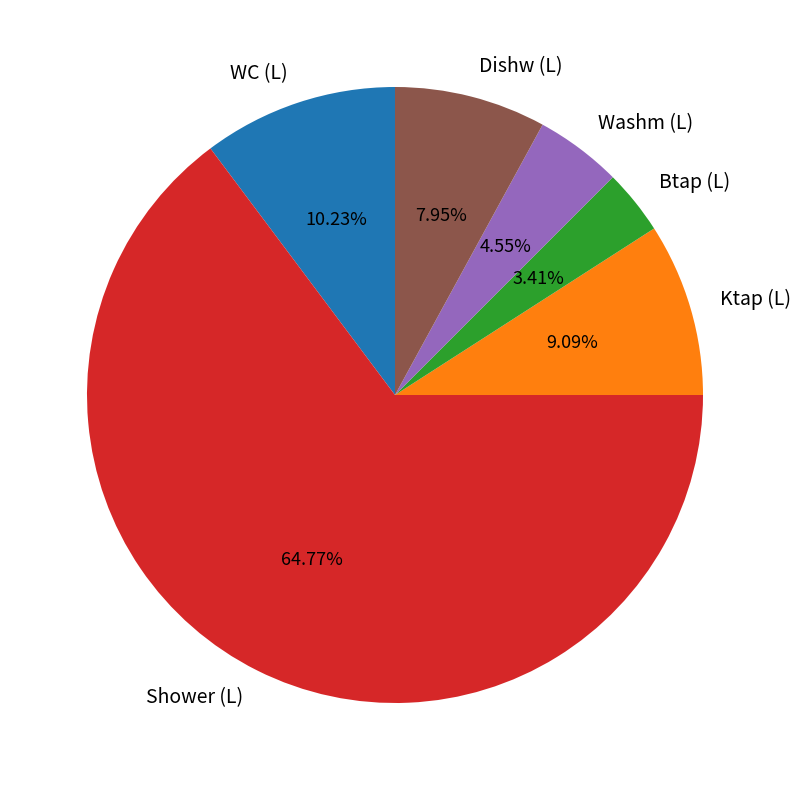

Which slice is the smallest?

Btap (L)